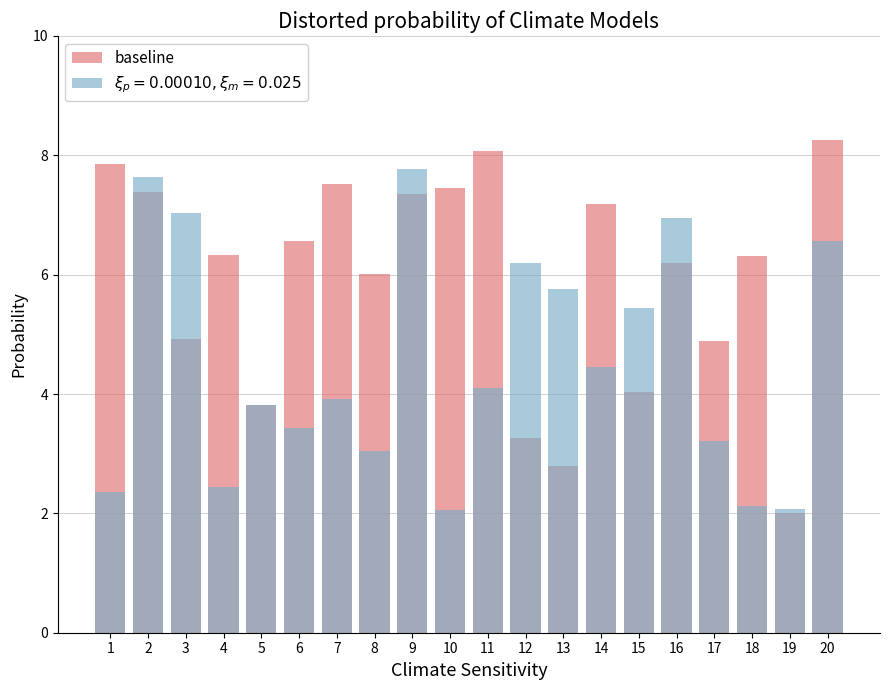

List the labels in order of value, largest first.

20, 11, 1, 7, 10, 2, 9, 14, 6, 4, 18, 16, 8, 3, 17, 15, 5, 12, 13, 19